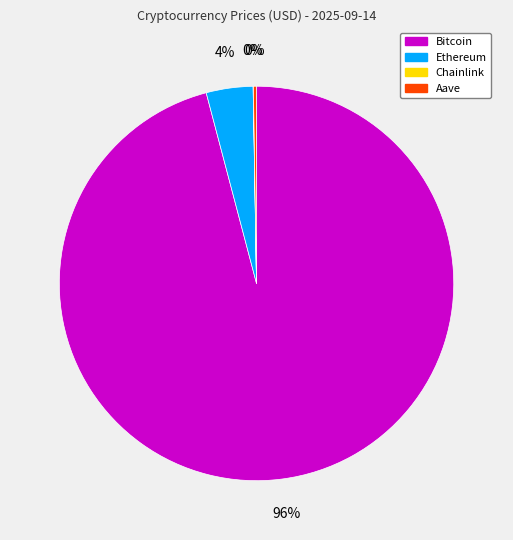

Does any single category account for the majority?

Yes